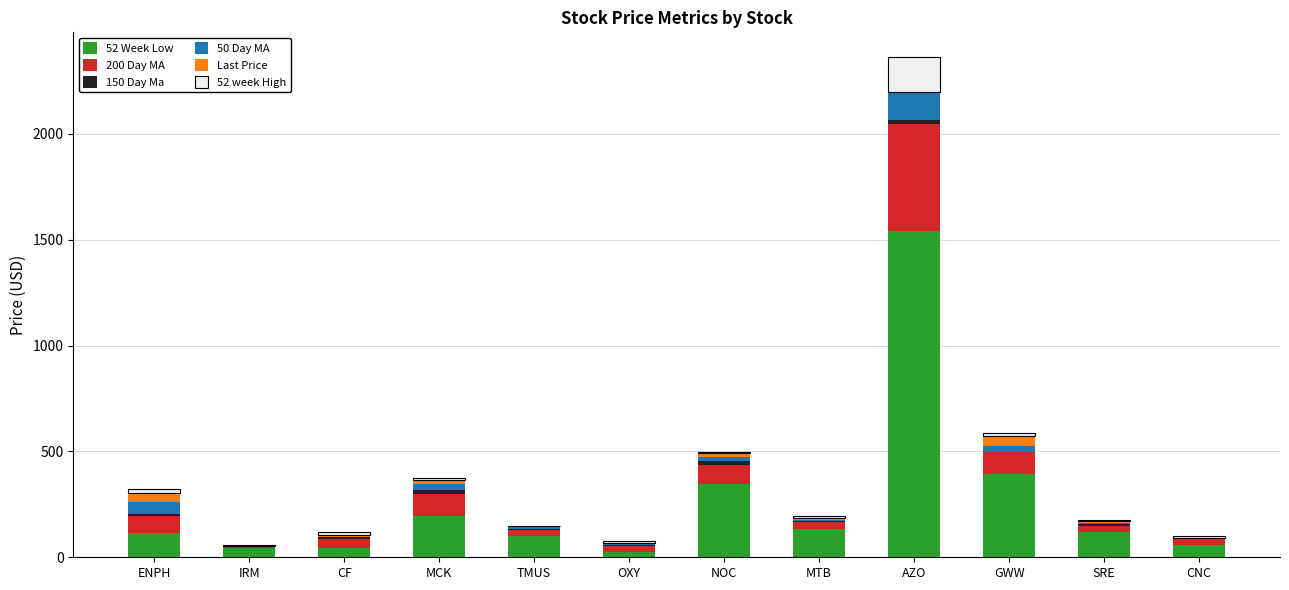

At which category is the sum across all series the highest?

AZO